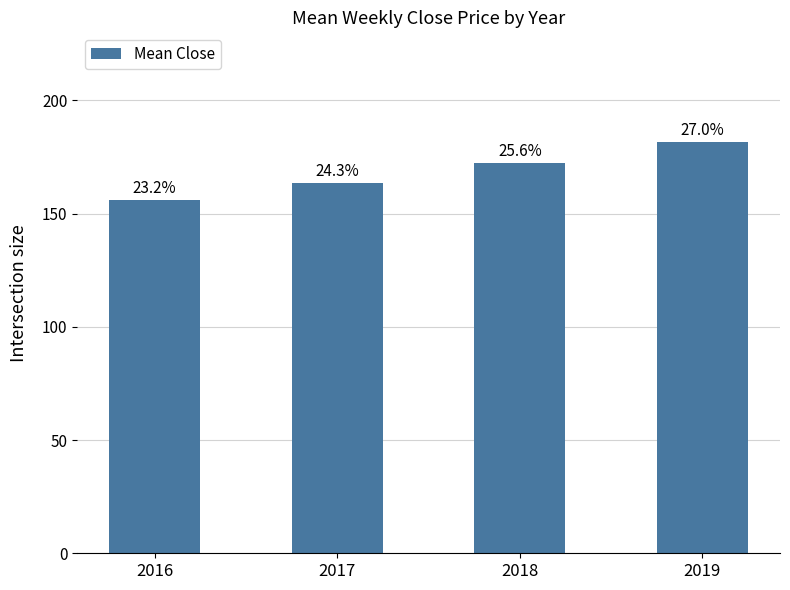

What is the value of the 1st bar from the left?

156.0